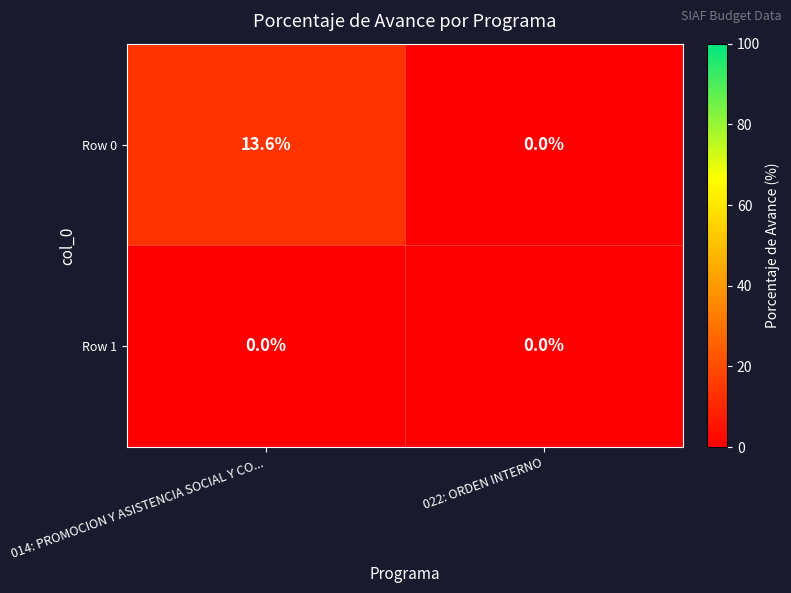

Rank the series by their average value, from lowest to highest.

Row 1, Row 0